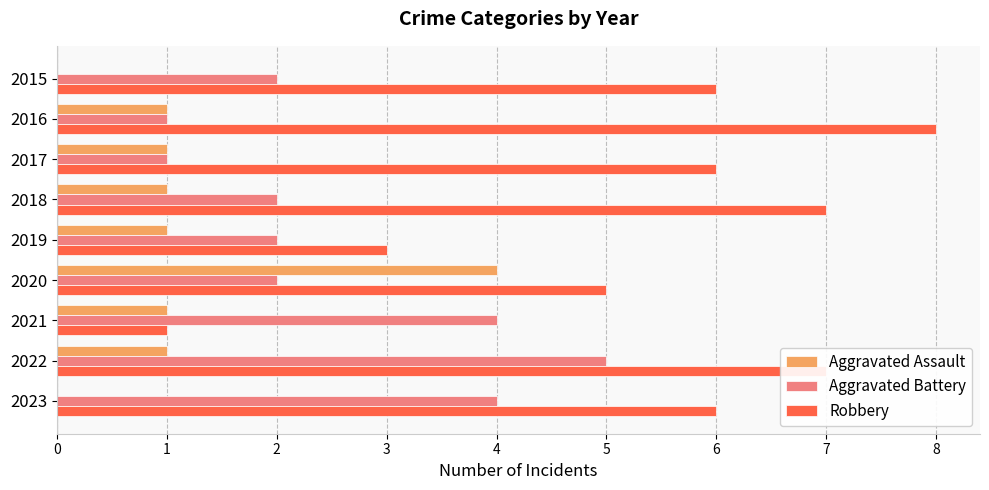

What is the maximum value shown in the chart?

8